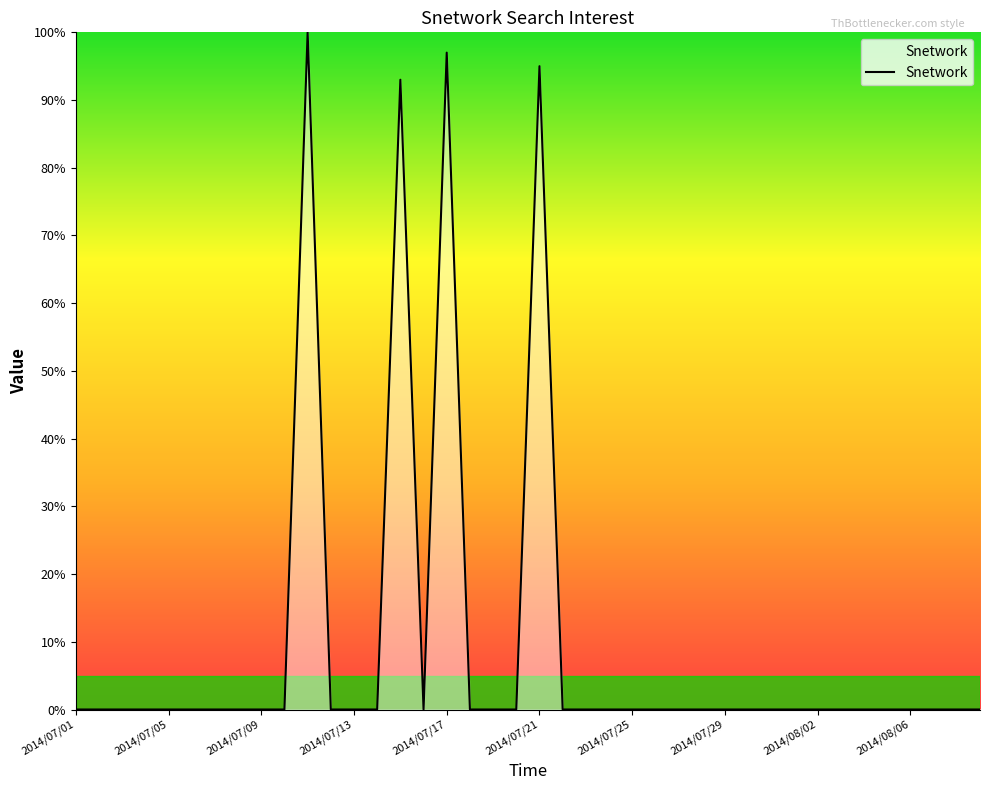

What is the greatest value displayed?

100